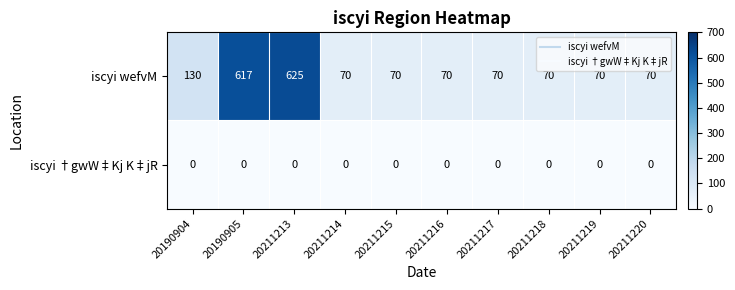

At which category does the chart reach its peak across all series?

20211213